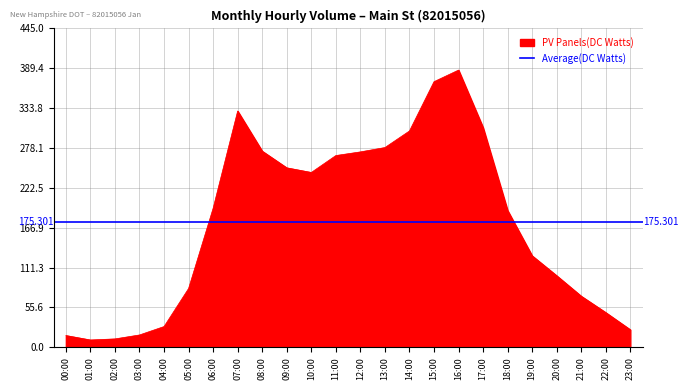

What is the smallest value displayed?

10.2